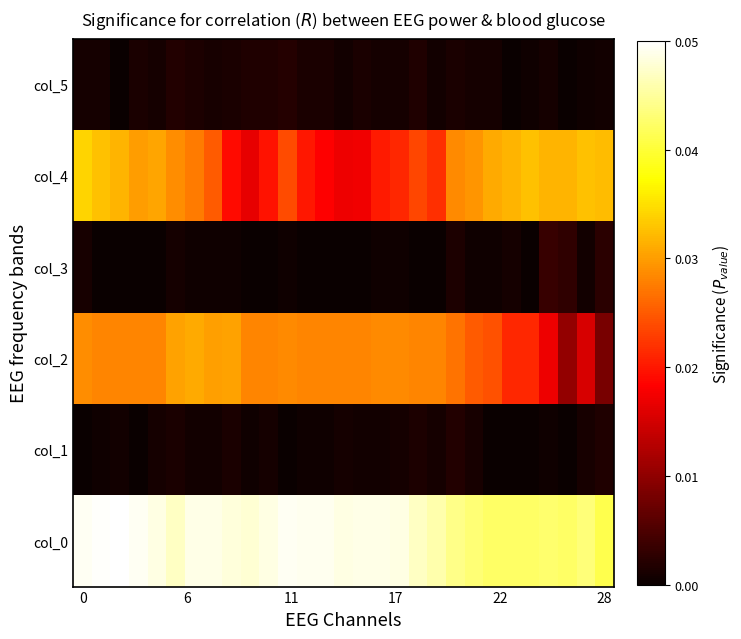

Reading left to right, extract all data points from this chart.

col_5: 0.0	0.0	0.0	0.0	0.0	0.0	0.0	0.0	0.0	0.0	0.0	0.0	0.0	0.0	0.0	0.0	0.0	0.0	0.0	0.0	0.0	0.0	0.0	0.0	0.0	0.0	0.0	0.0	0.0
col_4: 0.0	0.0	0.0	0.0	0.0	0.0	0.0	0.0	0.0	0.0	0.0	0.0	0.0	0.0	0.0	0.0	0.0	0.0	0.0	0.0	0.0	0.0	0.0	0.0	0.0	0.0	0.0	0.0	0.0
col_3: 0.0	0.0	0.0	0.0	0.0	0.0	0.0	0.0	0.0	0.0	0.0	0.0	0.0	0.0	0.0	0.0	0.0	0.0	0.0	0.0	0.0	0.0	0.0	0.0	0.0	0.0	0.0	0.0	0.0
col_2: 0.0	0.0	0.0	0.0	0.0	0.0	0.0	0.0	0.0	0.0	0.0	0.0	0.0	0.0	0.0	0.0	0.0	0.0	0.0	0.0	0.0	0.0	0.0	0.0	0.0	0.0	0.0	0.0	0.0
col_1: 0.0	0.0	0.0	0.0	0.0	0.0	0.0	0.0	0.0	0.0	0.0	0.0	0.0	0.0	0.0	0.0	0.0	0.0	0.0	0.0	0.0	0.0	0.0	0.0	0.0	0.0	0.0	0.0	0.0
col_0: 0.0	0.0	0.1	0.0	0.0	0.0	0.0	0.0	0.0	0.0	0.0	0.0	0.0	0.0	0.0	0.0	0.0	0.0	0.0	0.0	0.0	0.0	0.0	0.0	0.0	0.0	0.0	0.0	0.0